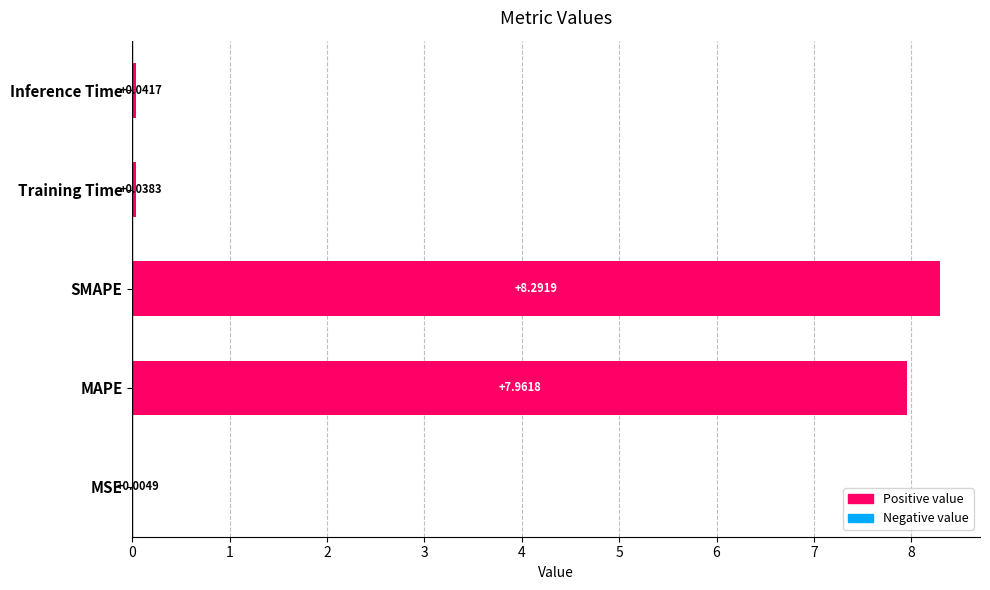

What is the sum of all values?

16.3